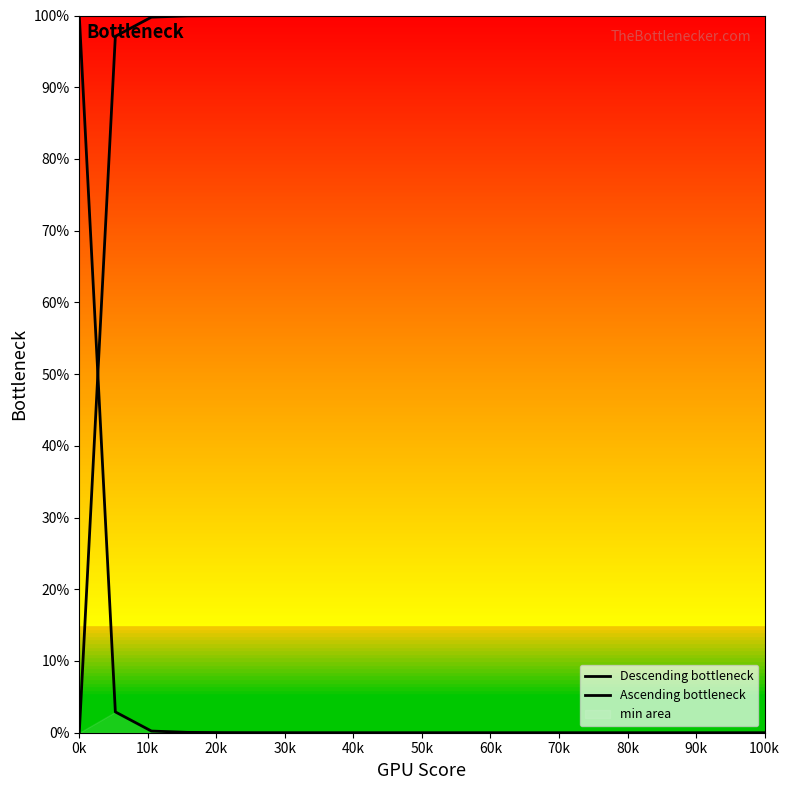

At 70k, list the series in order from smallest to largest.

Descending bottleneck, Ascending bottleneck